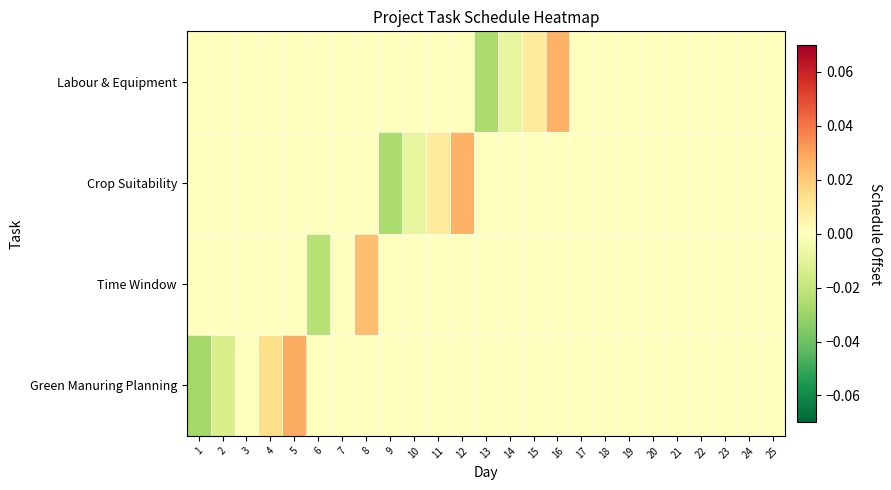

Rank the series by their maximum value, from lowest to highest.

Time Window, Crop Suitability, Labour & Equipment, Green Manuring Planning